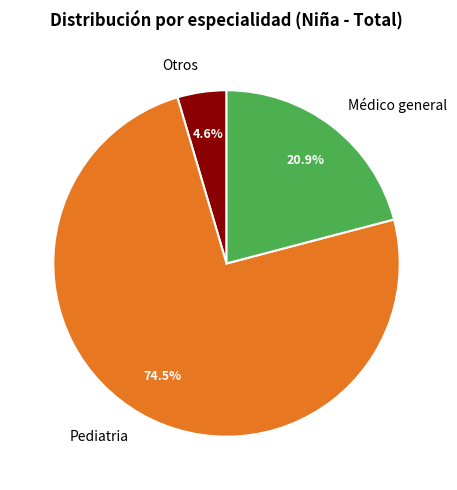

Does any single category account for the majority?

Yes